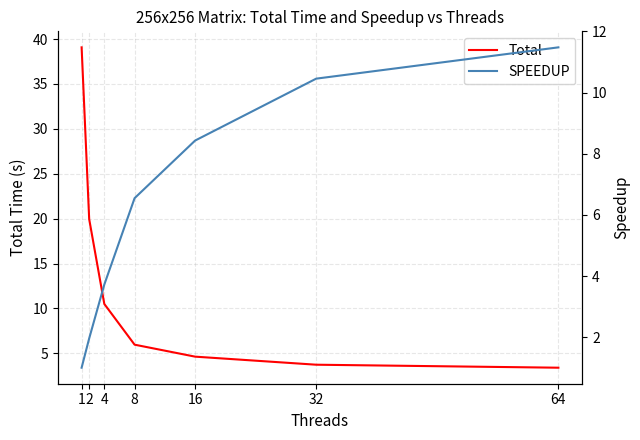

True or false: Total has more than 0 points higher than both neighbors.

False